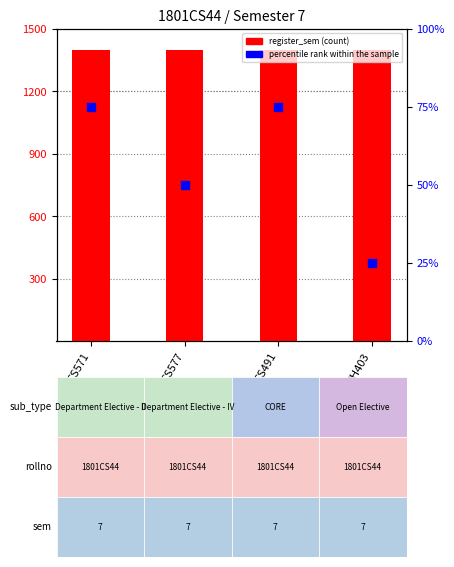

At which category is the sum across all series the highest?

CS571